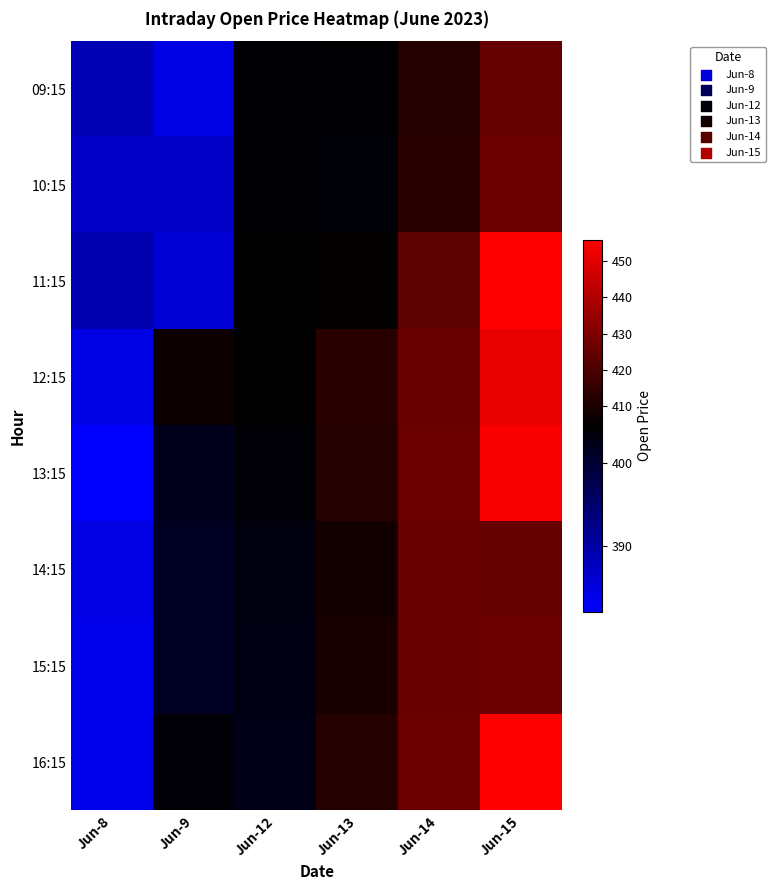

Reading left to right, extract all data points from this chart.

09:15: Jun-8=388.6	Jun-9=384.4	Jun-12=404.2	Jun-13=404.2	Jun-14=412.0	Jun-15=424.6
10:15: Jun-8=387.0	Jun-9=386.9	Jun-12=404.3	Jun-13=403.8	Jun-14=412.6	Jun-15=426.5
11:15: Jun-8=388.9	Jun-9=385.9	Jun-12=404.5	Jun-13=405.3	Jun-14=423.3	Jun-15=455.8
12:15: Jun-8=384.4	Jun-9=407.0	Jun-12=404.6	Jun-13=412.6	Jun-14=425.6	Jun-15=451.0
13:15: Jun-8=382.0	Jun-9=402.0	Jun-12=404.0	Jun-13=411.8	Jun-14=426.1	Jun-15=454.3
14:15: Jun-8=384.6	Jun-9=401.6	Jun-12=403.3	Jun-13=408.2	Jun-14=425.8	Jun-15=424.6
15:15: Jun-8=383.8	Jun-9=401.3	Jun-12=402.9	Jun-13=409.7	Jun-14=425.8	Jun-15=426.5
16:15: Jun-8=383.8	Jun-9=404.0	Jun-12=402.6	Jun-13=412.0	Jun-14=425.9	Jun-15=455.8